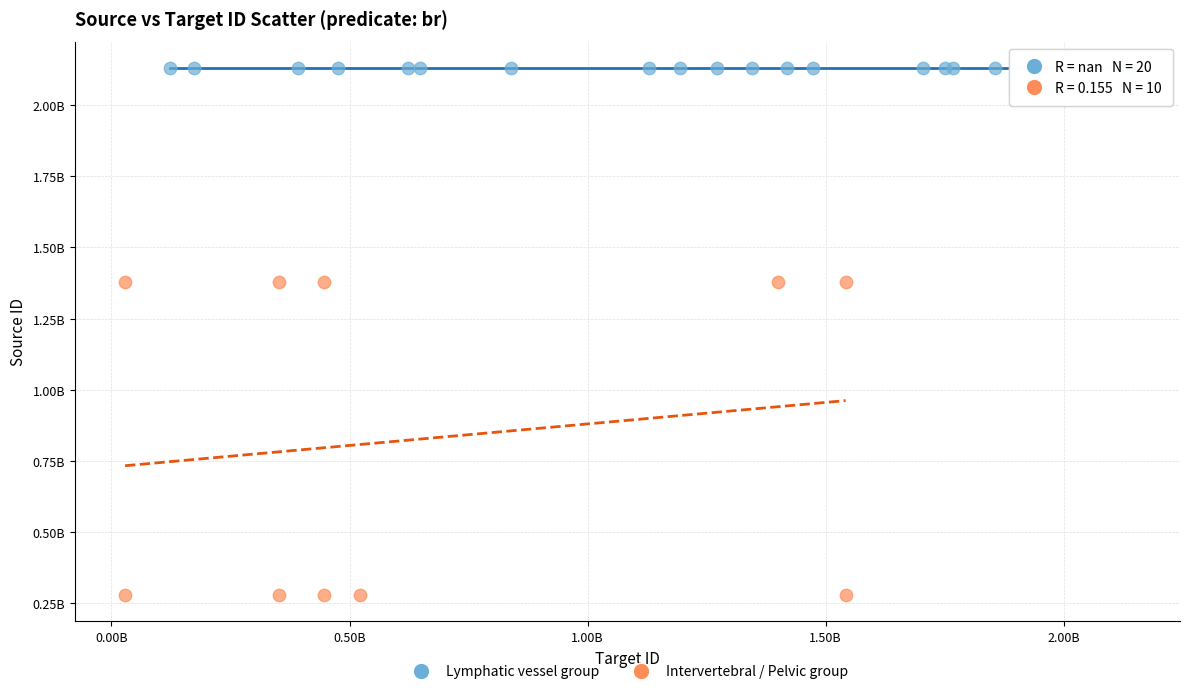

What are all the series names shown in the legend?

Lymphatic vessel group, Intervertebral / Pelvic group